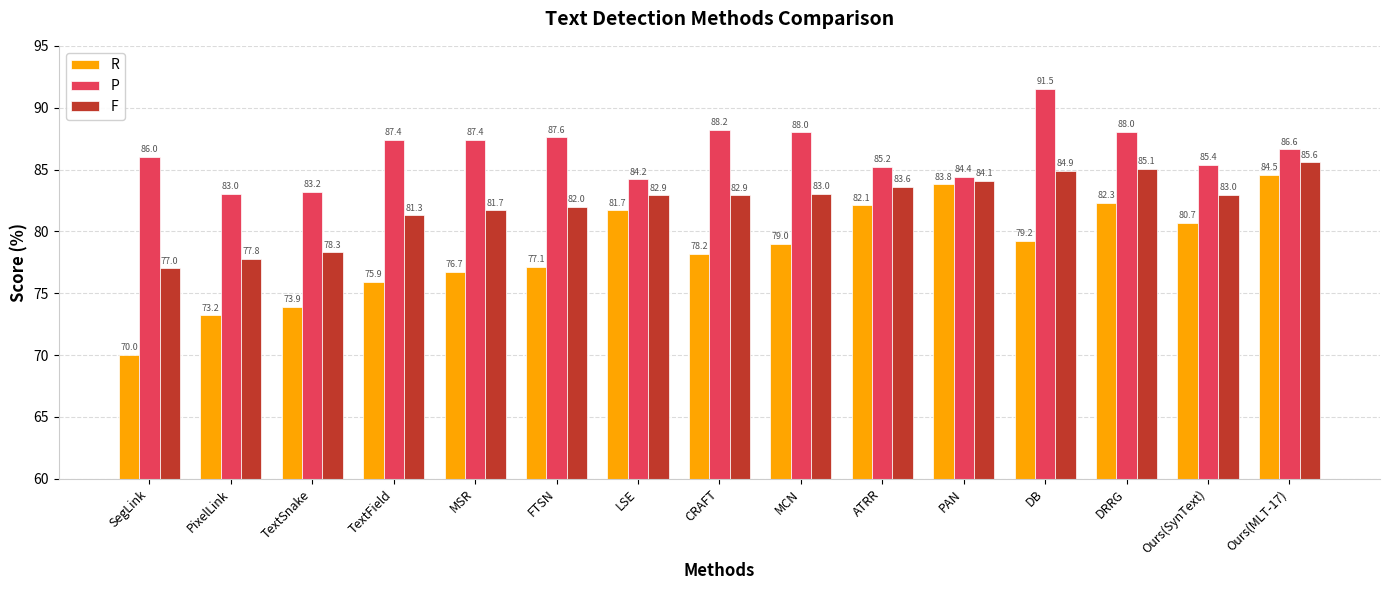

At TextField, list the series in order from smallest to largest.

R, F, P